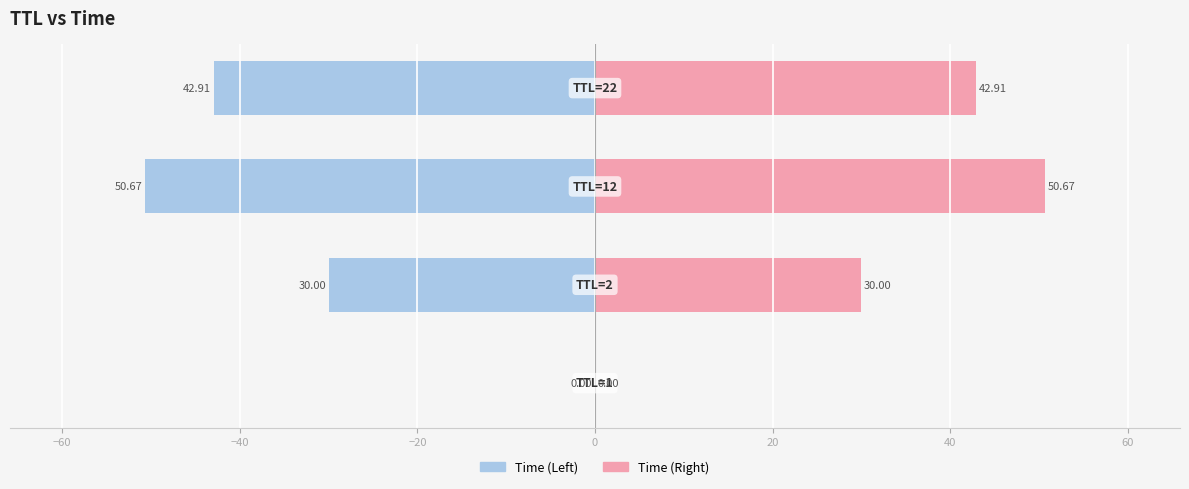

Which series has the widest spread of values?

Left (Time)